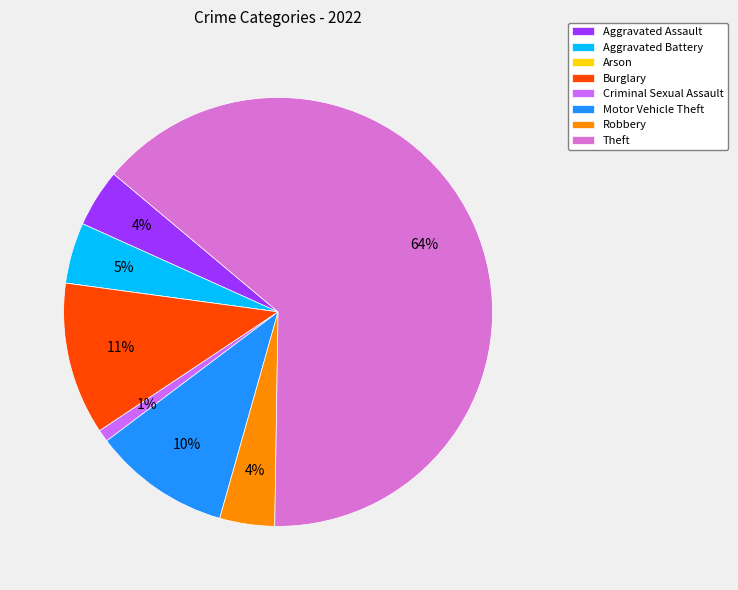

Which has a higher value, Aggravated Assault or Criminal Sexual Assault?

Aggravated Assault